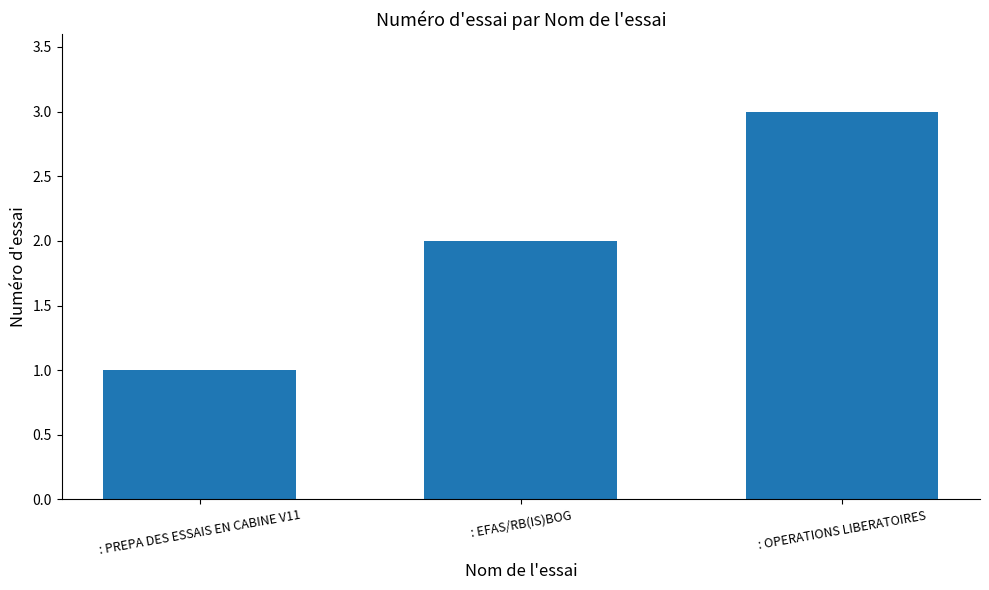

Reading left to right, transcribe all the data shown in this chart.

: PREPA DES ESSAIS EN CABINE V11=1	: EFAS/RB(IS)BOG=2	: OPERATIONS LIBERATOIRES=3